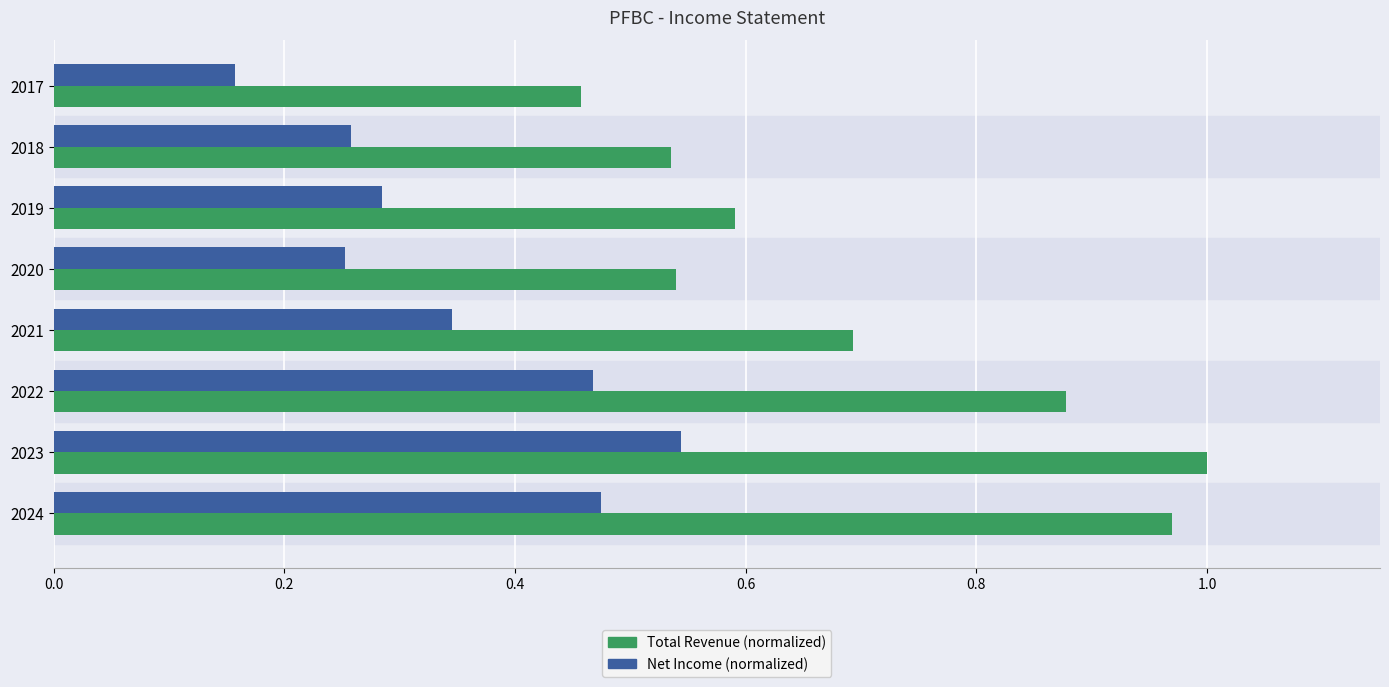

At which category is the sum across all series the highest?

2023